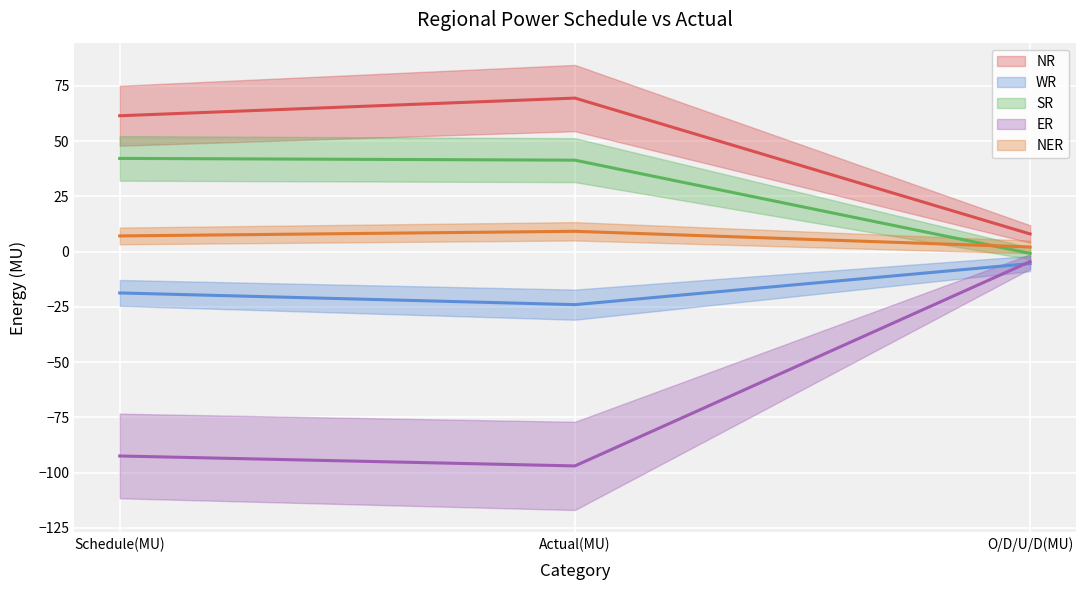

What is the label of the 2nd point from the left?

Actual(MU)